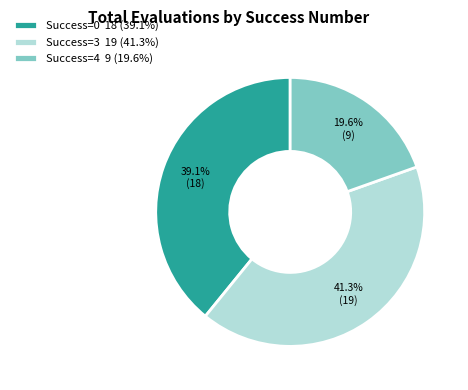

Which category has the smallest portion of the pie?

Success=4 9 (19.6%)